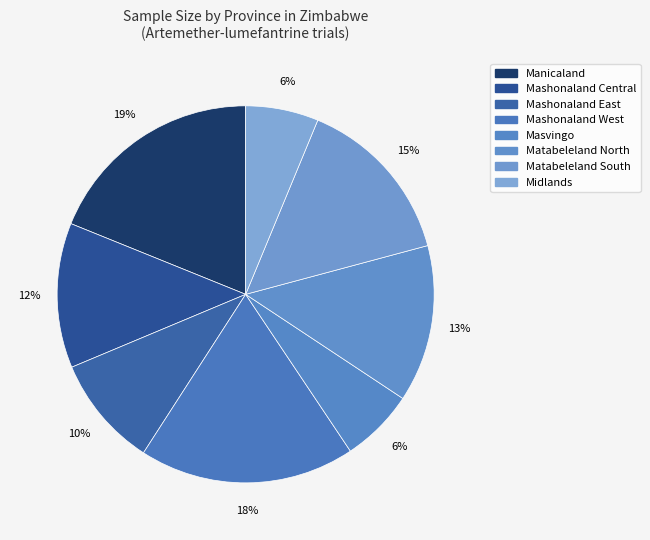

To the nearest percent, what is the combined percentage of Mashonaland East and Matabeleland North?

23%